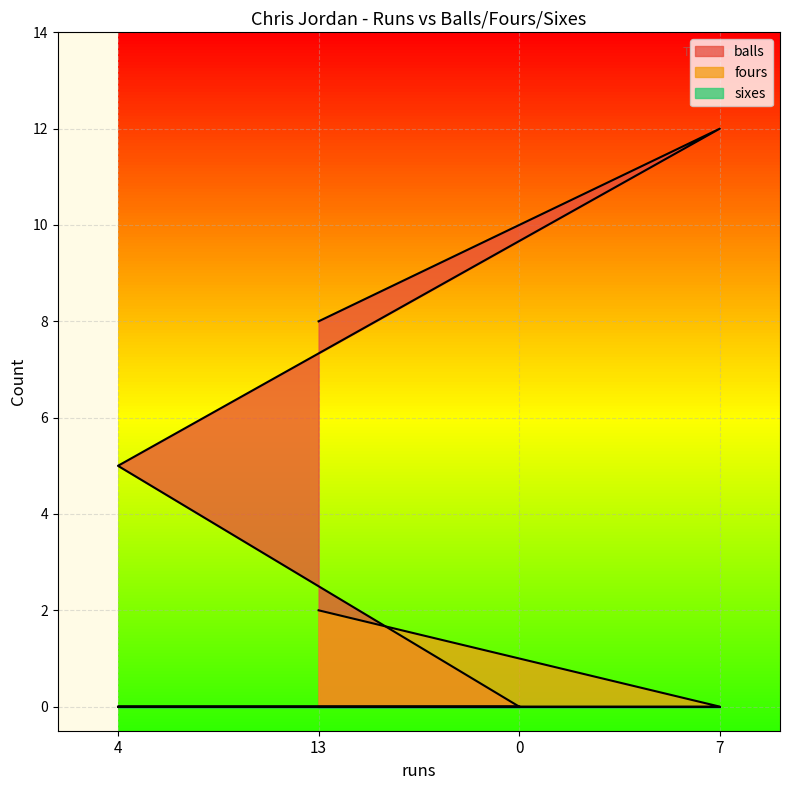

Reading left to right, what are all the values shown in this chart?

balls: 4=5	13=8	0=0	7=12
fours: 4=0	13=2	0=0	7=0
sixes: 4=0	13=0	0=0	7=0